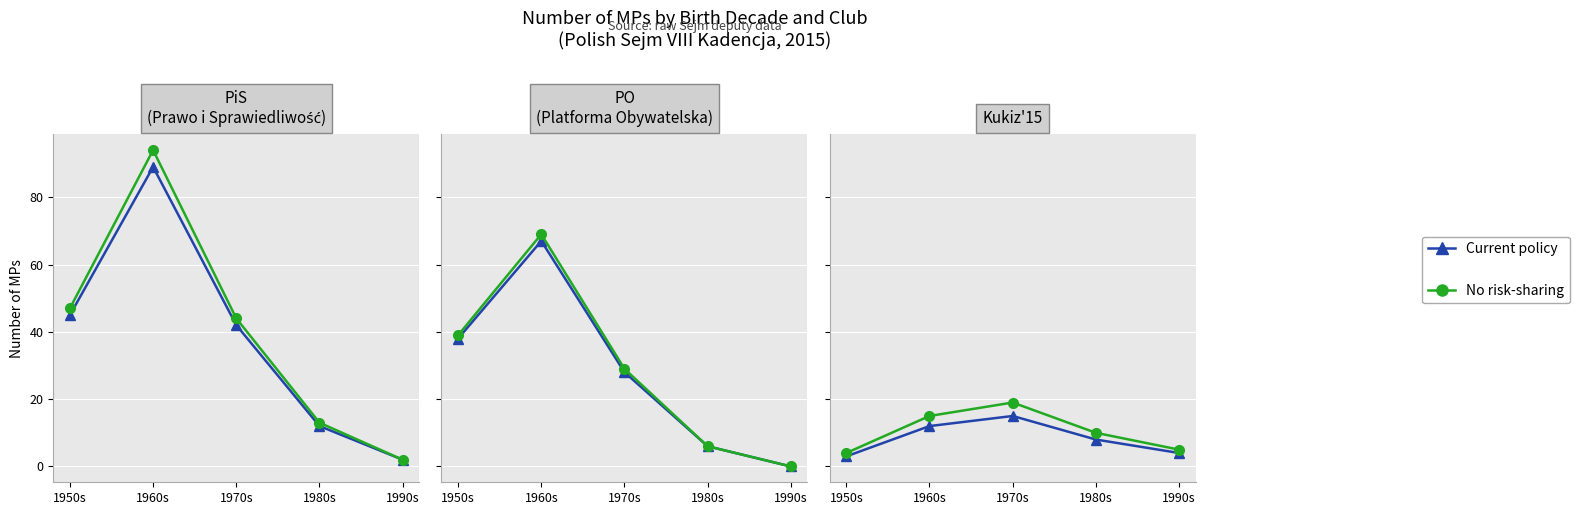

List the series in order of their overall mean, lowest first.

Current policy, No risk-sharing